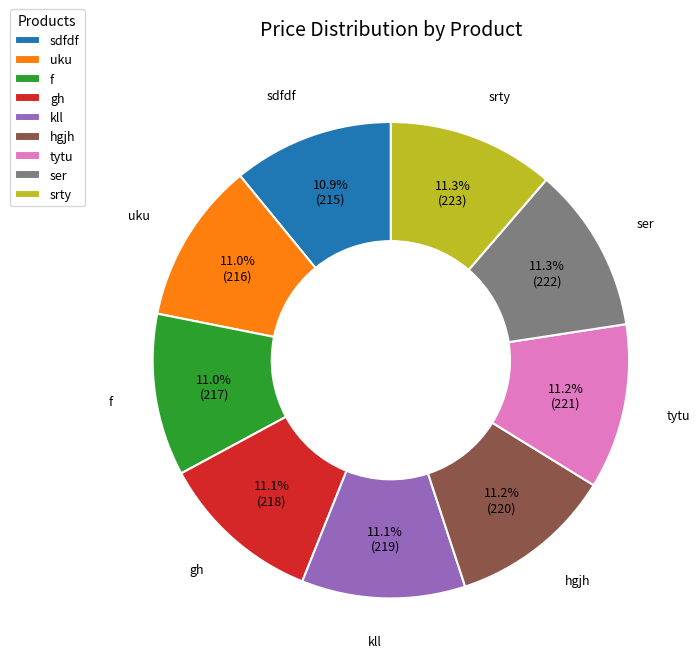

Is hgjh the majority of the pie?

No